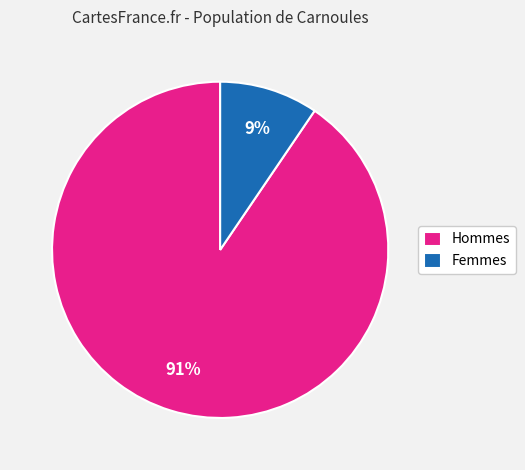

True or false: Hommes accounts for 80% of the total.

False